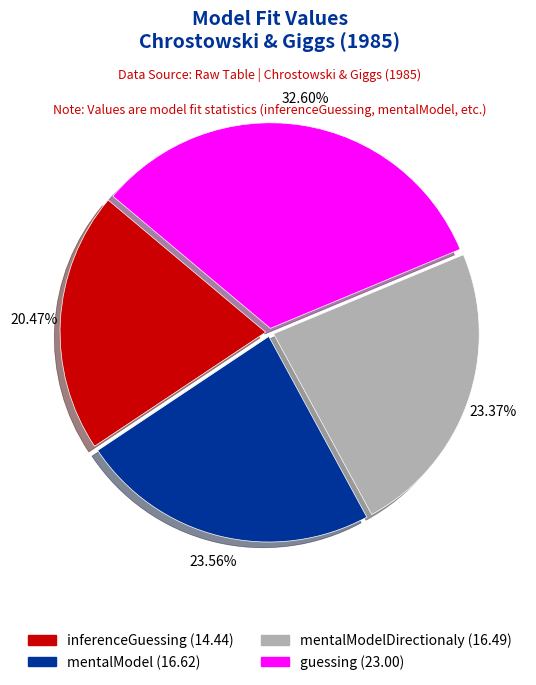

Is there any slice that represents more than half of the pie?

No